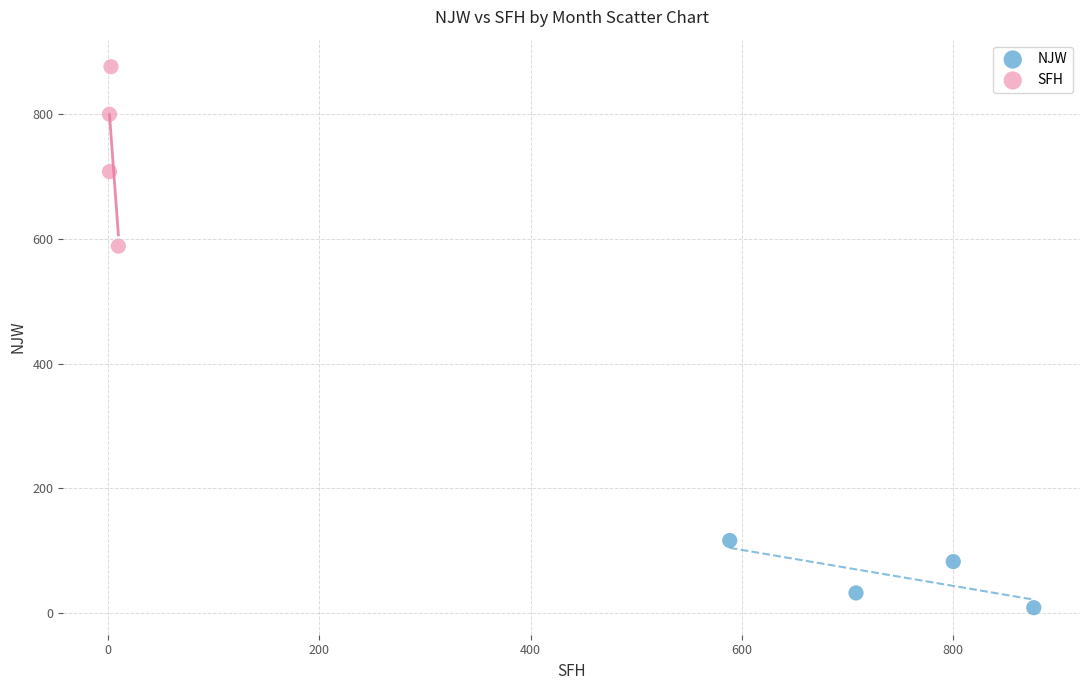

Which series reaches the minimum Y coordinate?

NJW